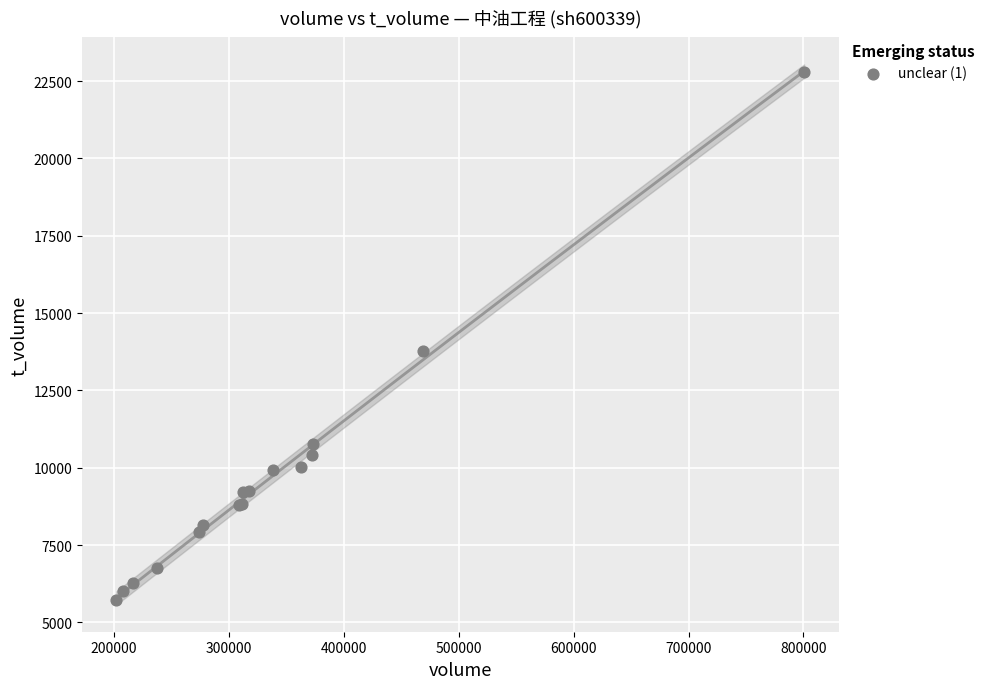

What Y value in the scatter plot is closest to 14259?

13785